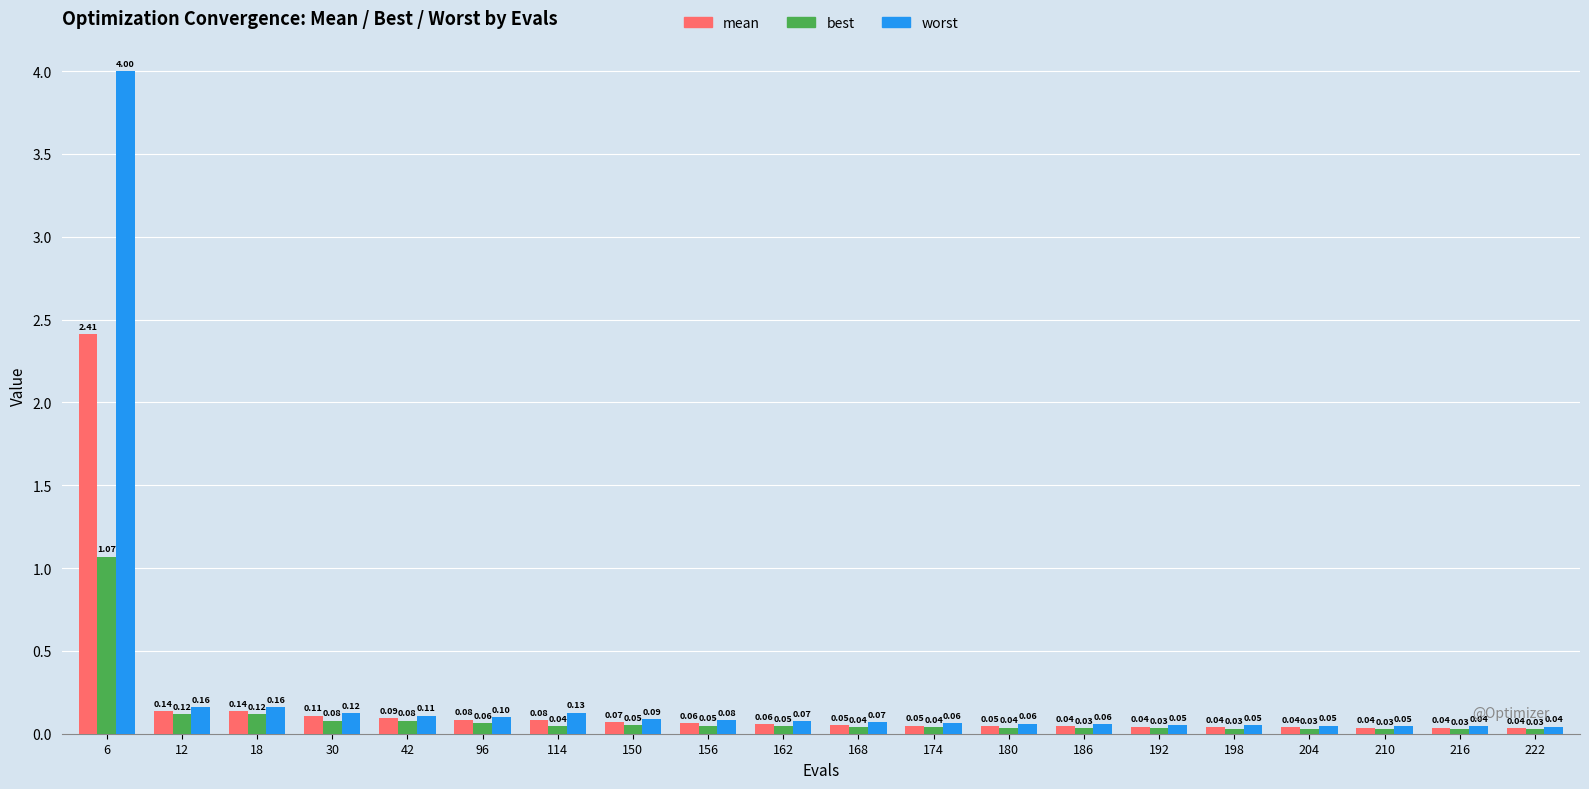

At how many categories does at least one series exceed 3?

1